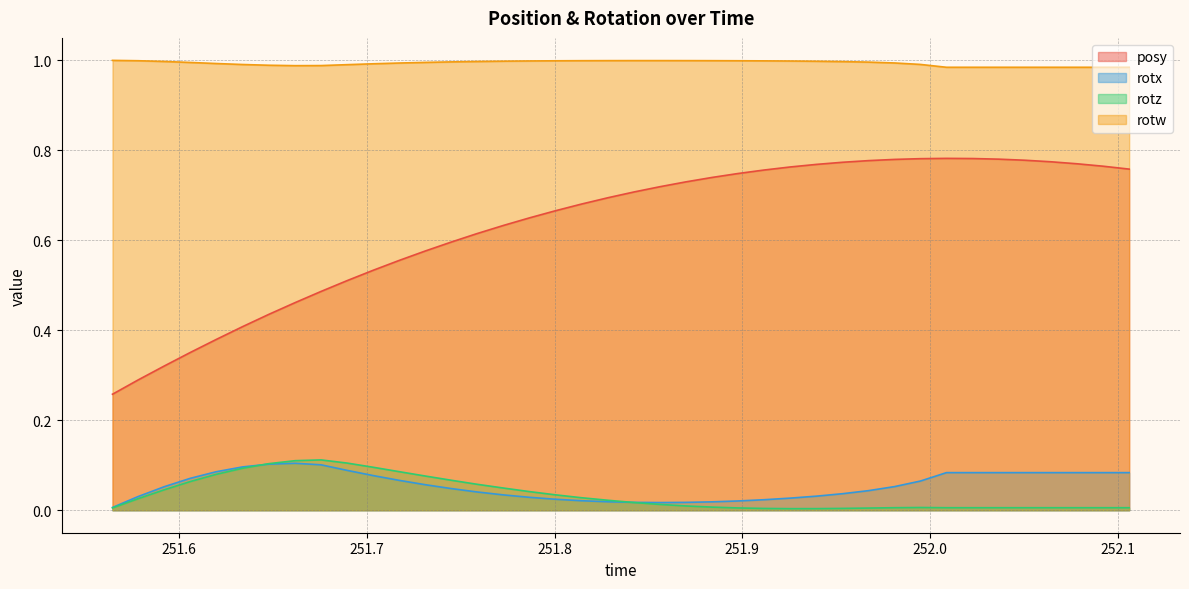

True or false: rotx and posy intersect in this chart.

False